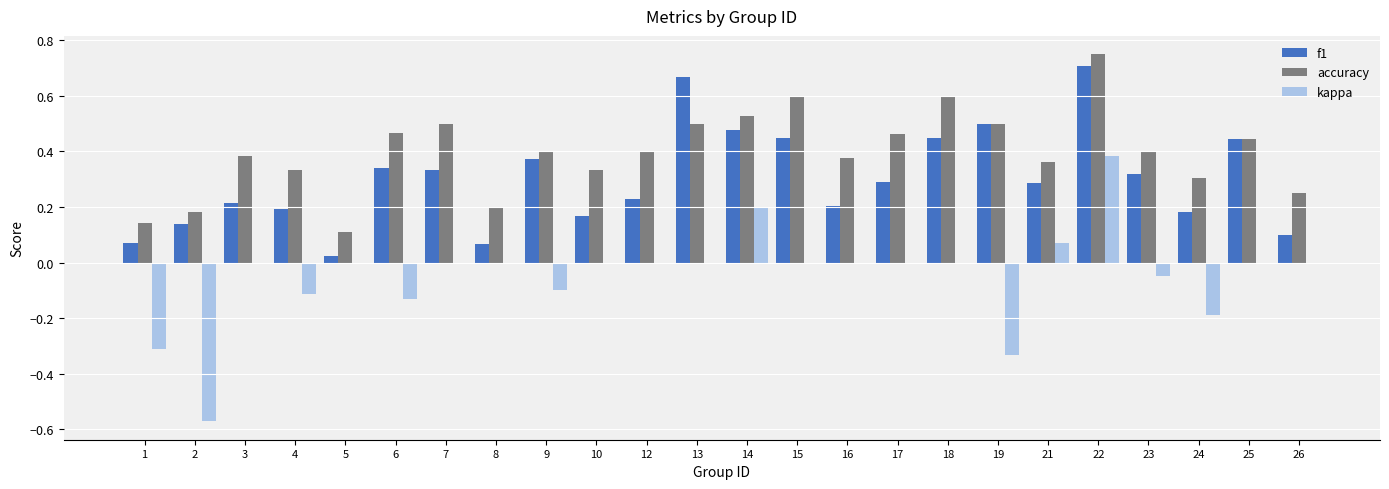

Which series has the largest range (max minus min)?

kappa